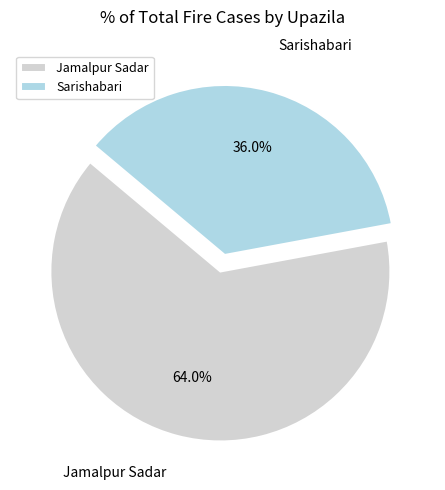

Rank the categories by value from highest to lowest.

Jamalpur Sadar, Sarishabari